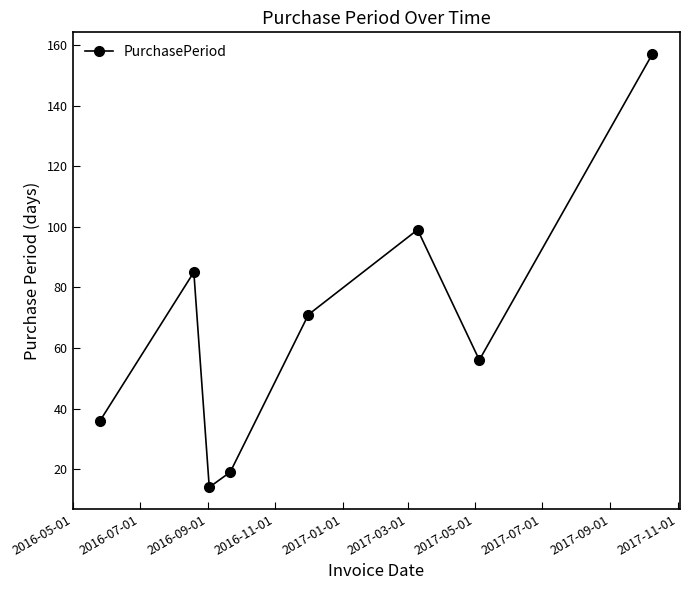

What is the smallest value displayed?

14